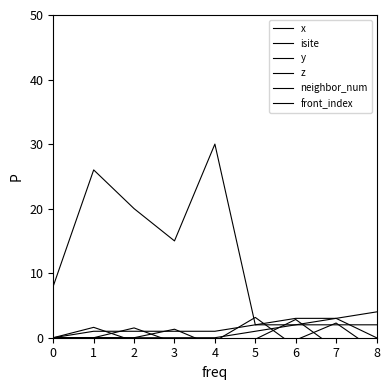

How many front_index values are between 0 and 2?

7